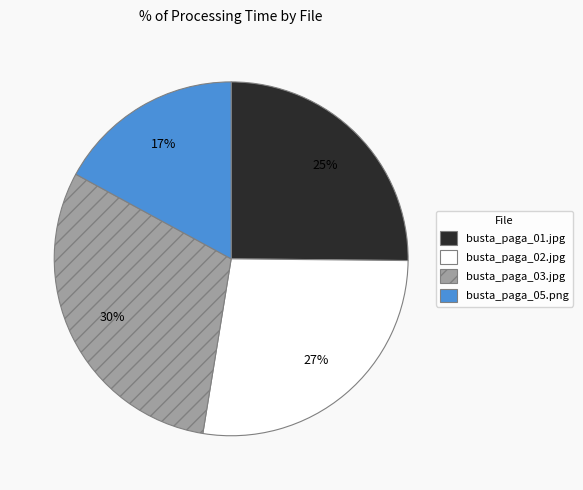

Do busta_paga_01.jpg and busta_paga_03.jpg together represent more than half of the pie?

Yes